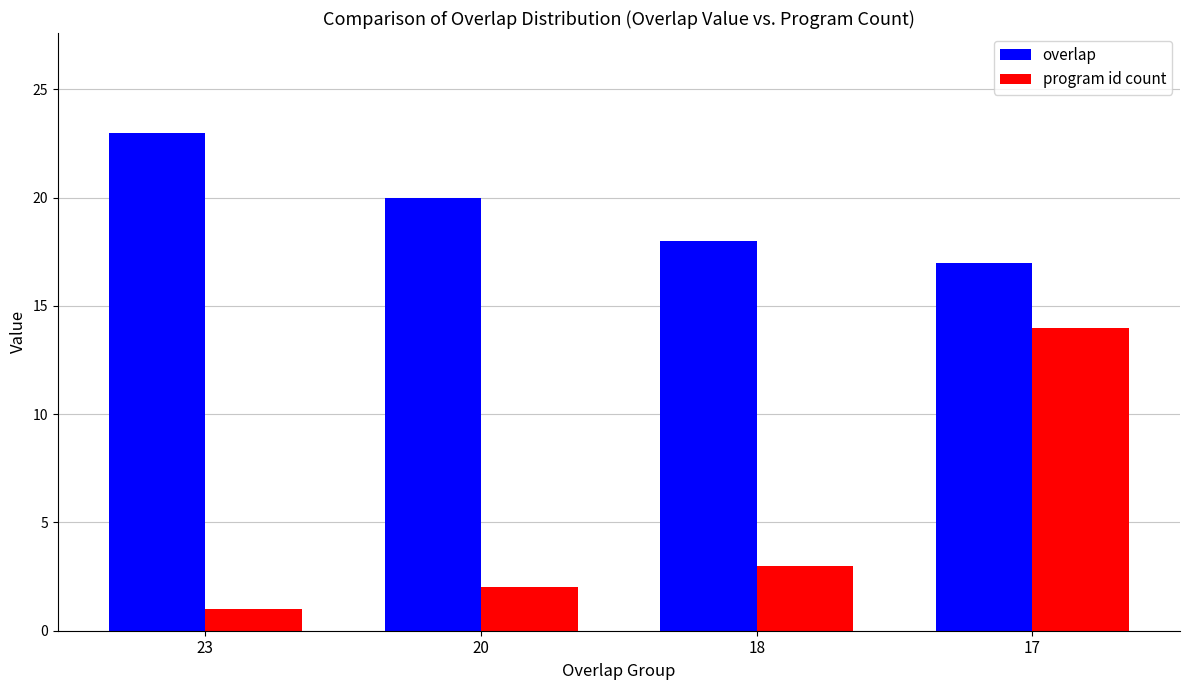

Rank the series by their average value, from lowest to highest.

program id count, overlap